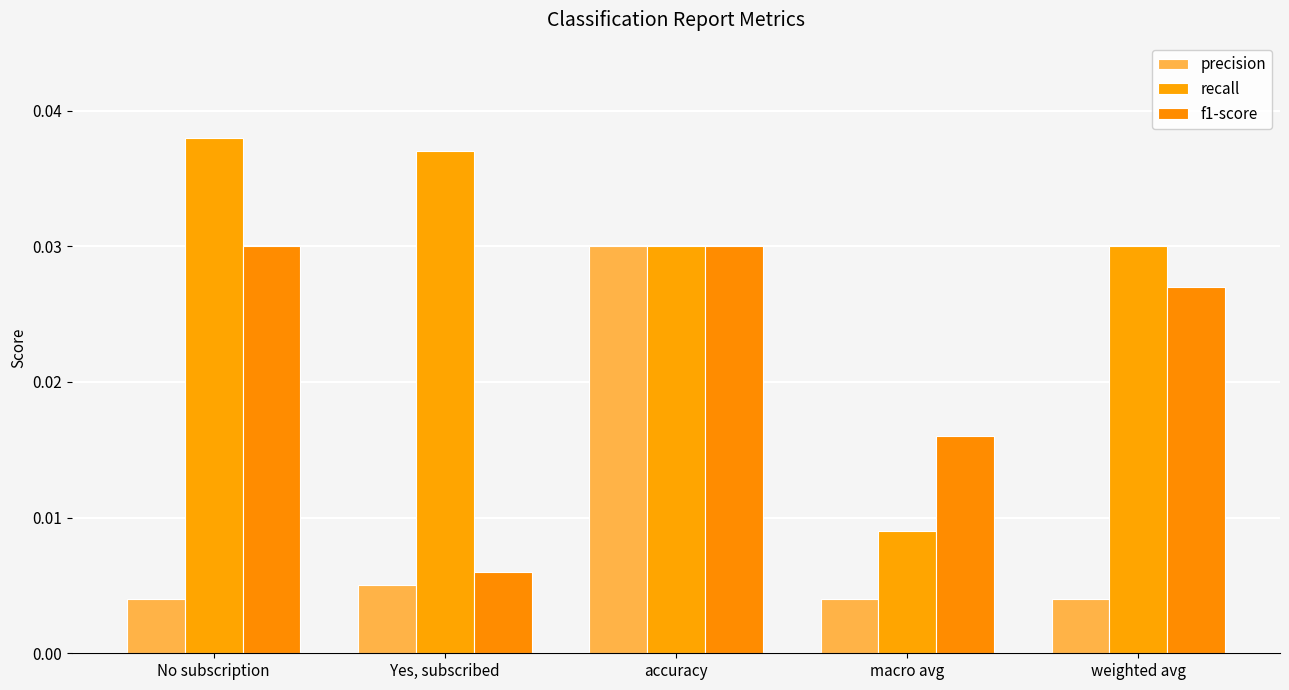

Are the bars grouped side by side (vs. stacked)?

Yes